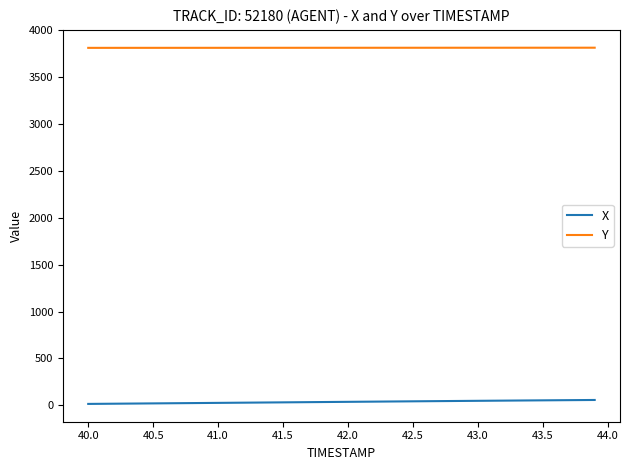

True or false: Y and X intersect in this chart.

False